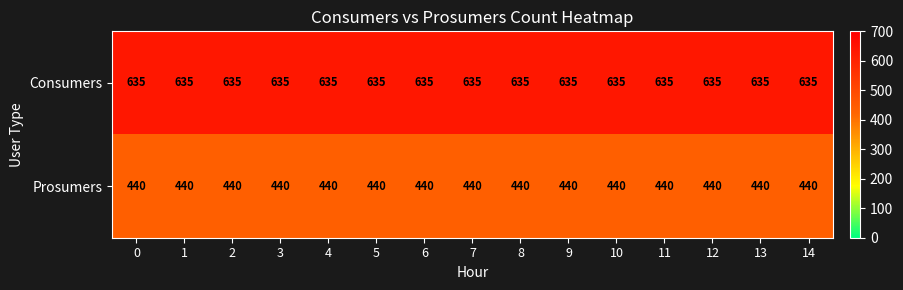

What value does the Prosumers series have at 8?

440